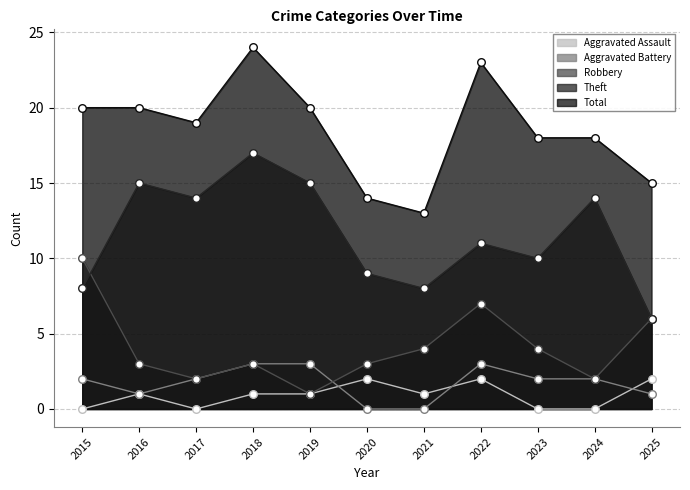

Which series contains the highest Y value?

Total